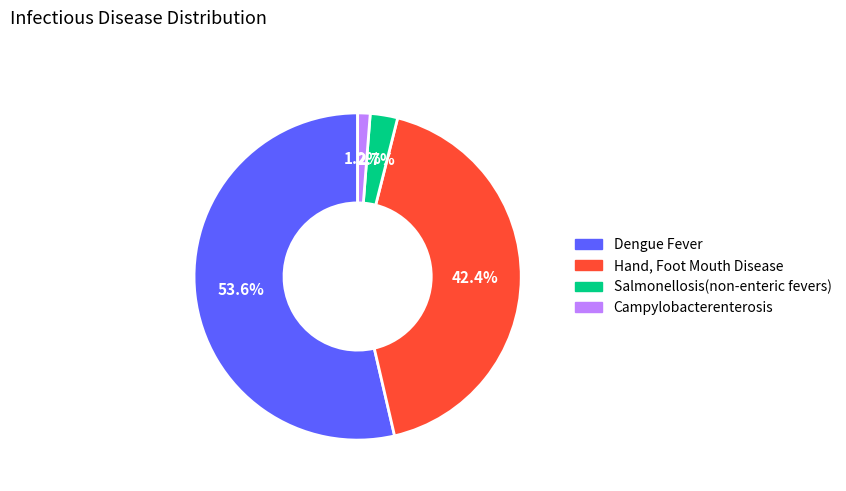

The Campylobacterenterosis slice represents 1% of the pie. True or false?

True